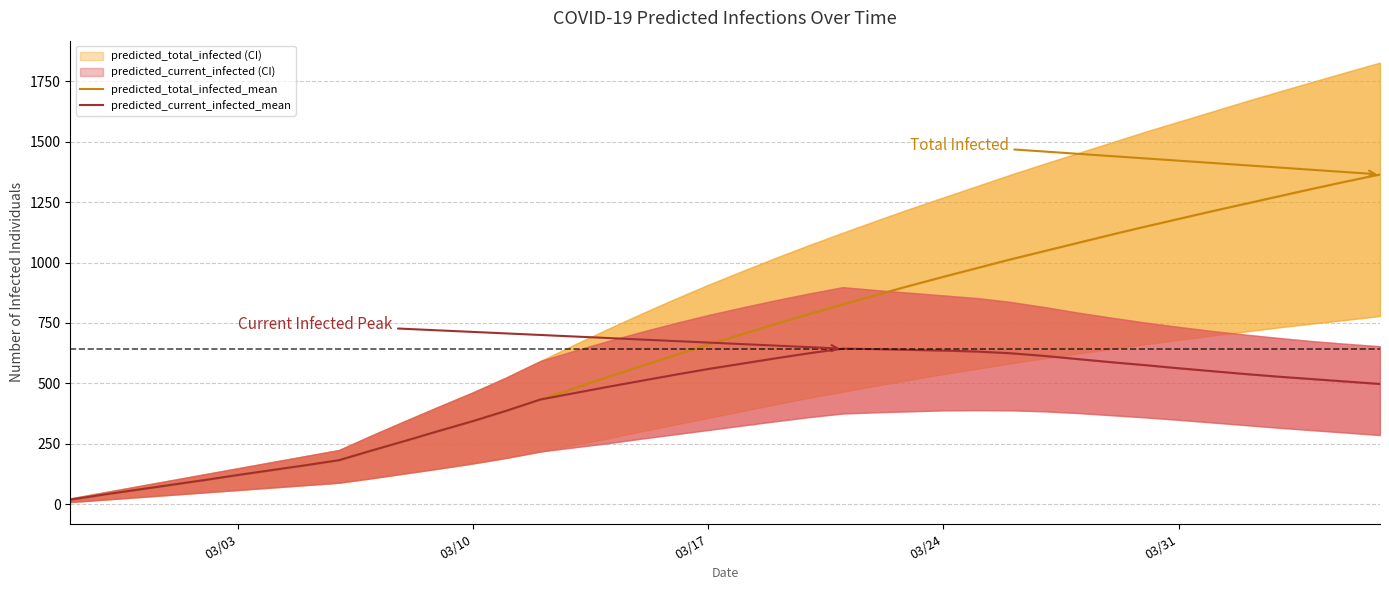

What is the difference between the maximum and second lowest values in the predicted_current_infected_mean series?

603